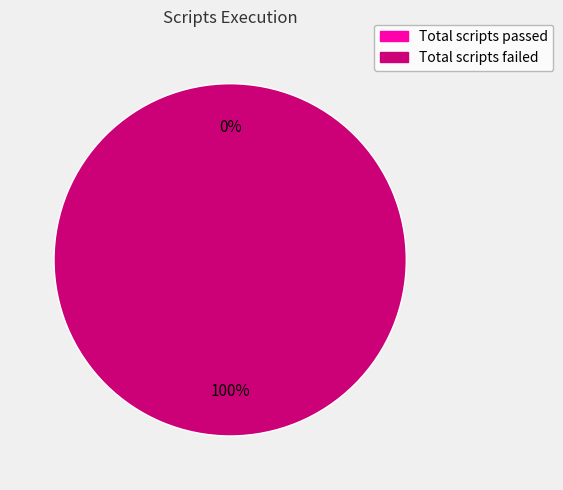

What is the largest slice in the pie chart?

Total scripts failed